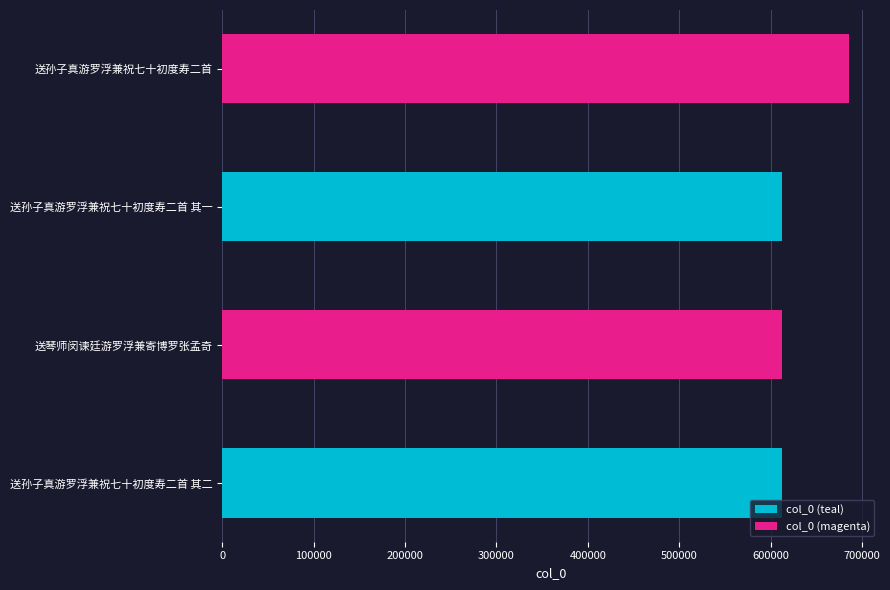

What is the difference between the values at 送孙子真游罗浮兼祝七十初度寿二首 and 送孙子真游罗浮兼祝七十初度寿二首 其一?

73348